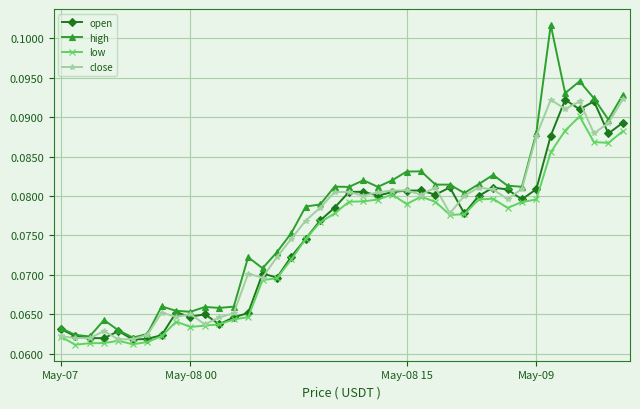

How many open values are between 0 and 1?

40